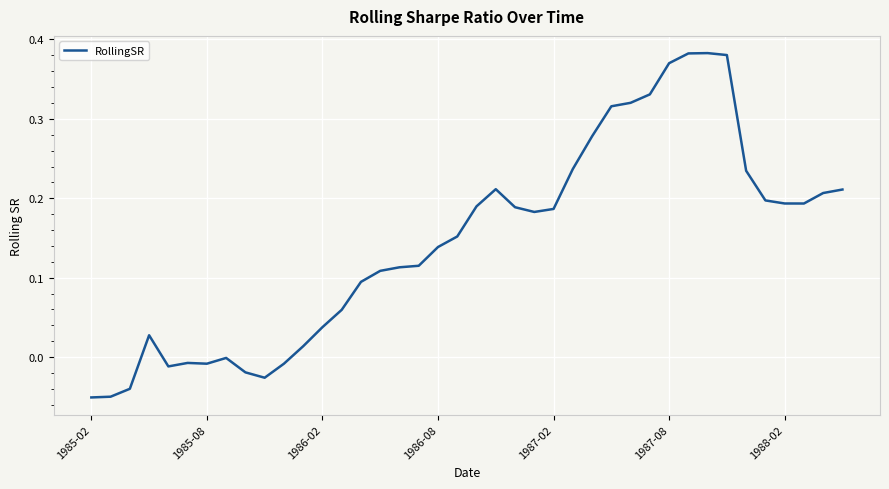

How many lines are shown in the chart?

1